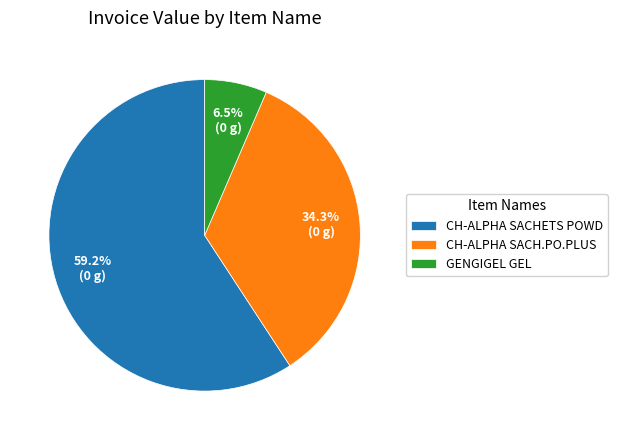

Do CH-ALPHA SACHETS POWD and CH-ALPHA SACH.PO.PLUS together represent more than half of the pie?

Yes